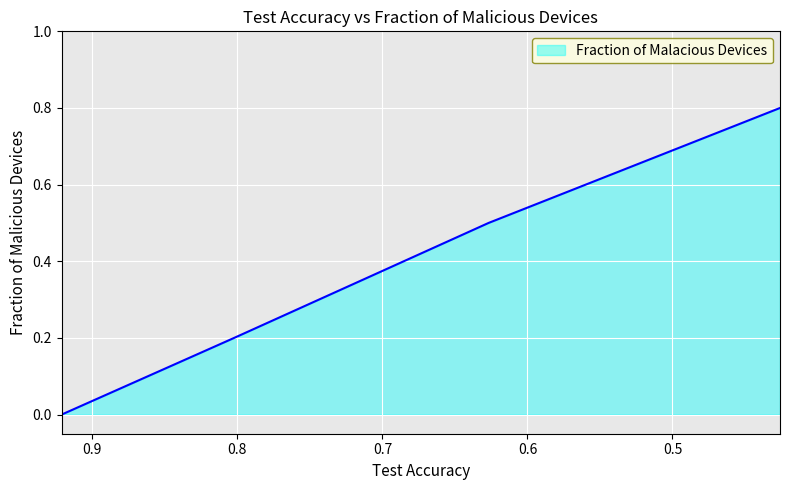

The chart shows a value of 0.3 at 0.9210947219. True or false?

False